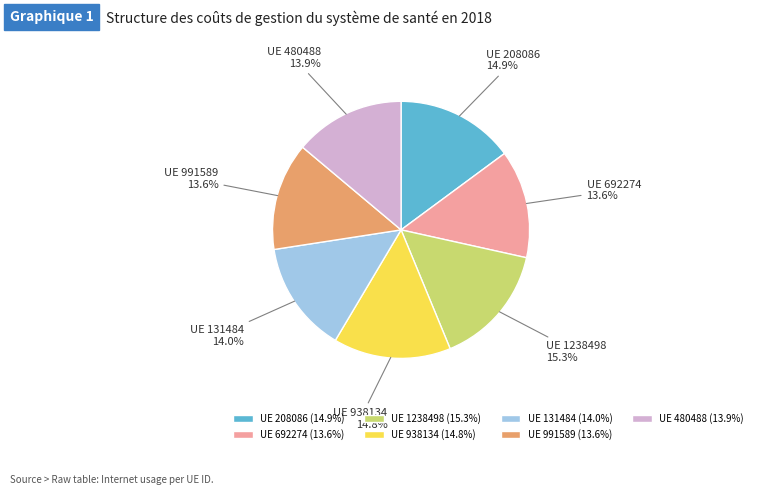

Which has a higher value, UE 480488 (13.9%) or UE 1238498 (15.3%)?

UE 1238498 (15.3%)